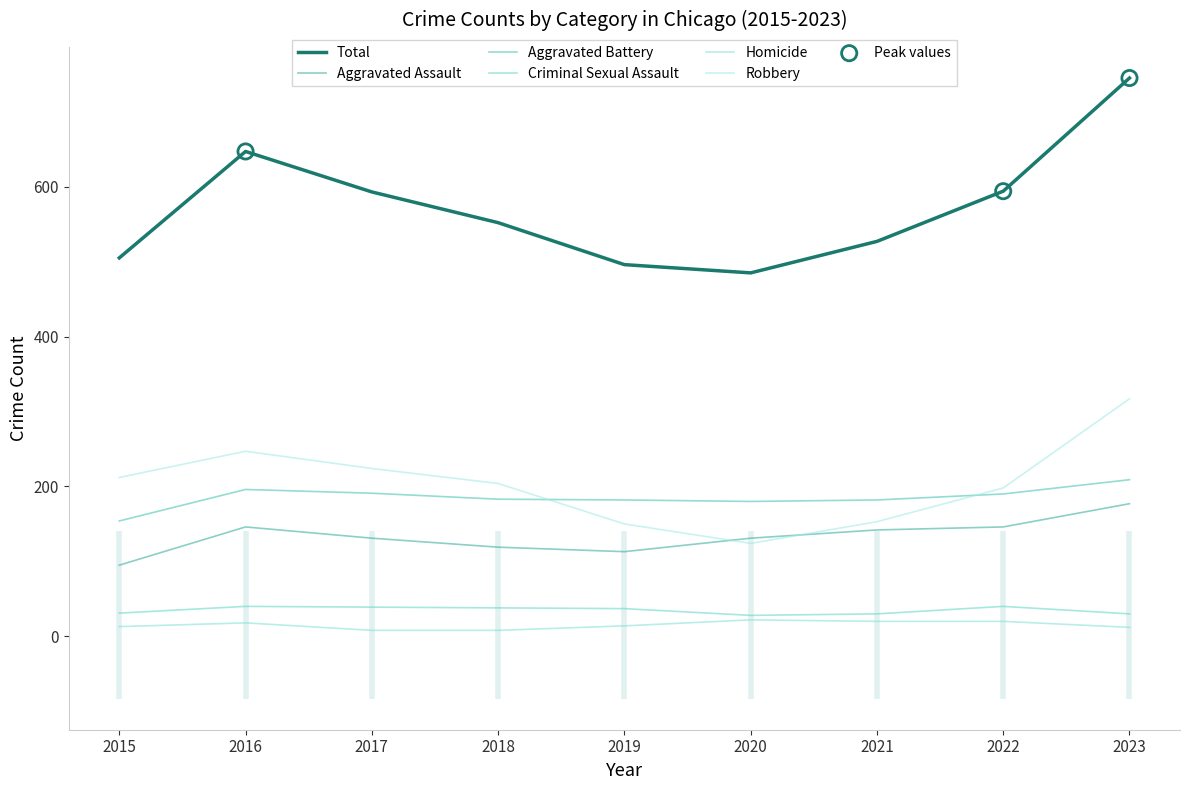

Which series has the largest total across all categories?

Total